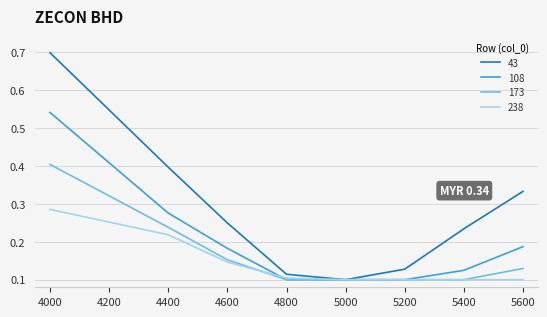

Does the chart display data point markers on the line(s)?

No